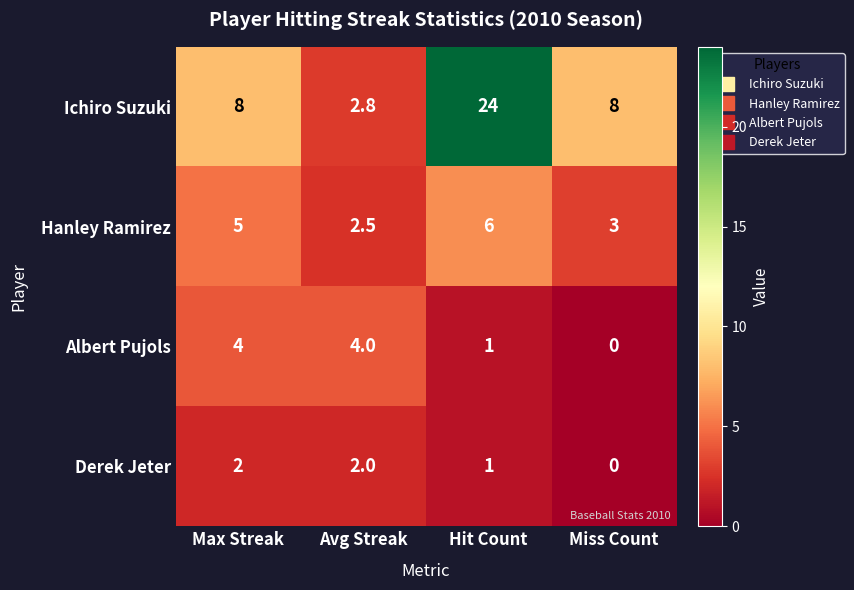

What is the total value across all series at Hit Count?

32.0